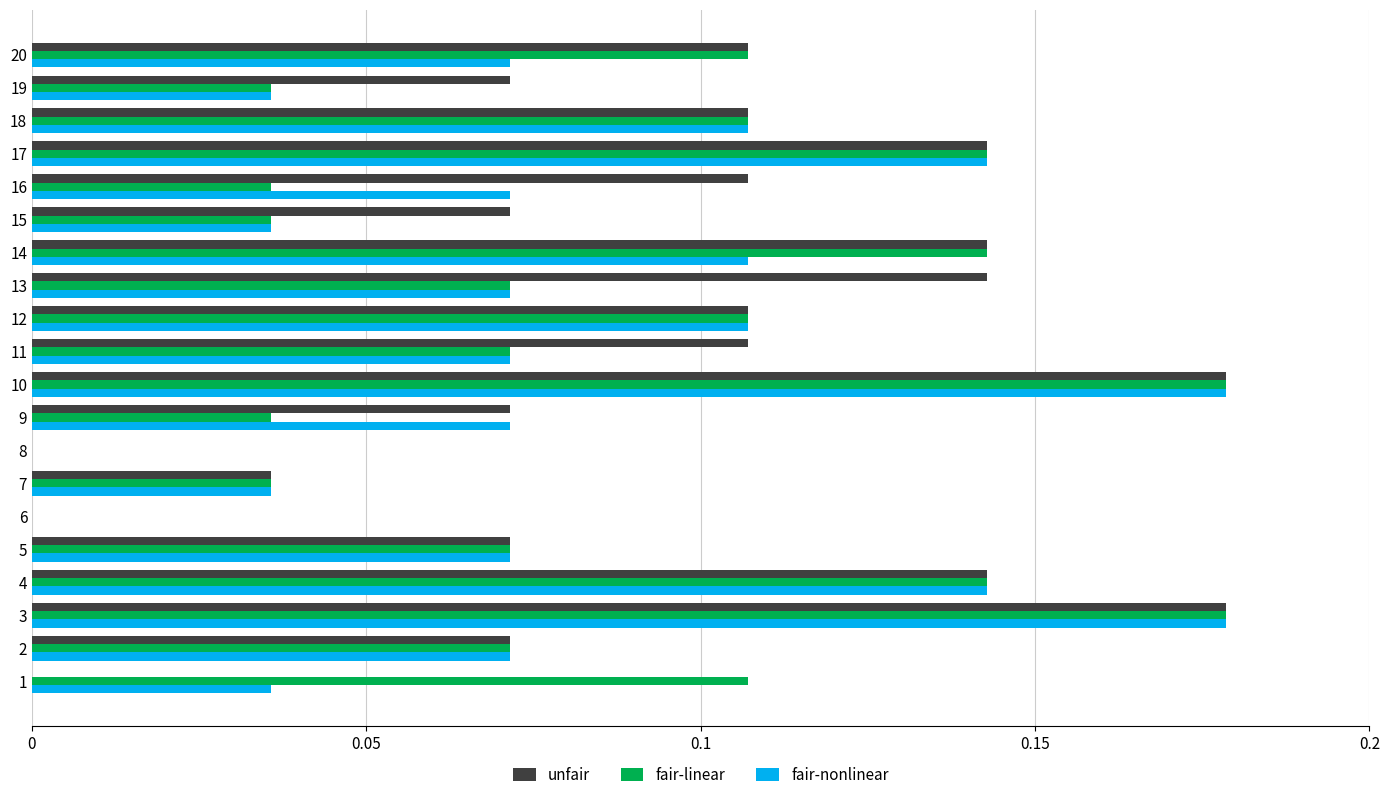

What is the sum of all fair-nonlinear values?

1.6